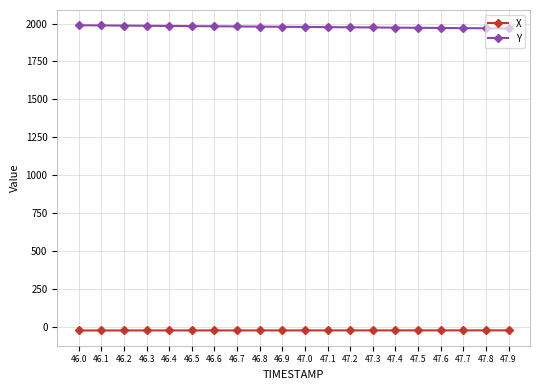

True or false: X and Y intersect in this chart.

False